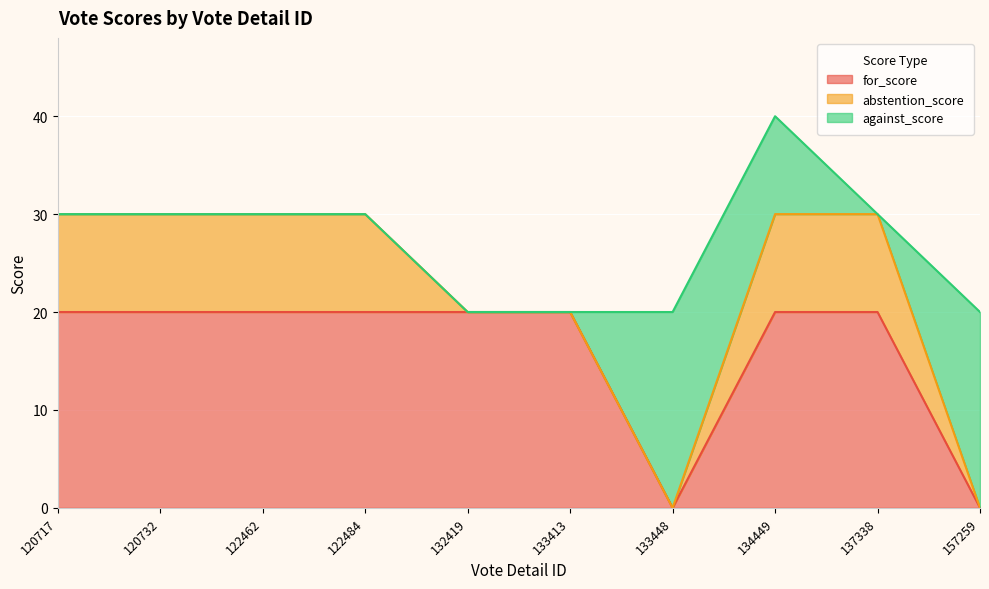

Where is against_score nearest to the value 10?

134449